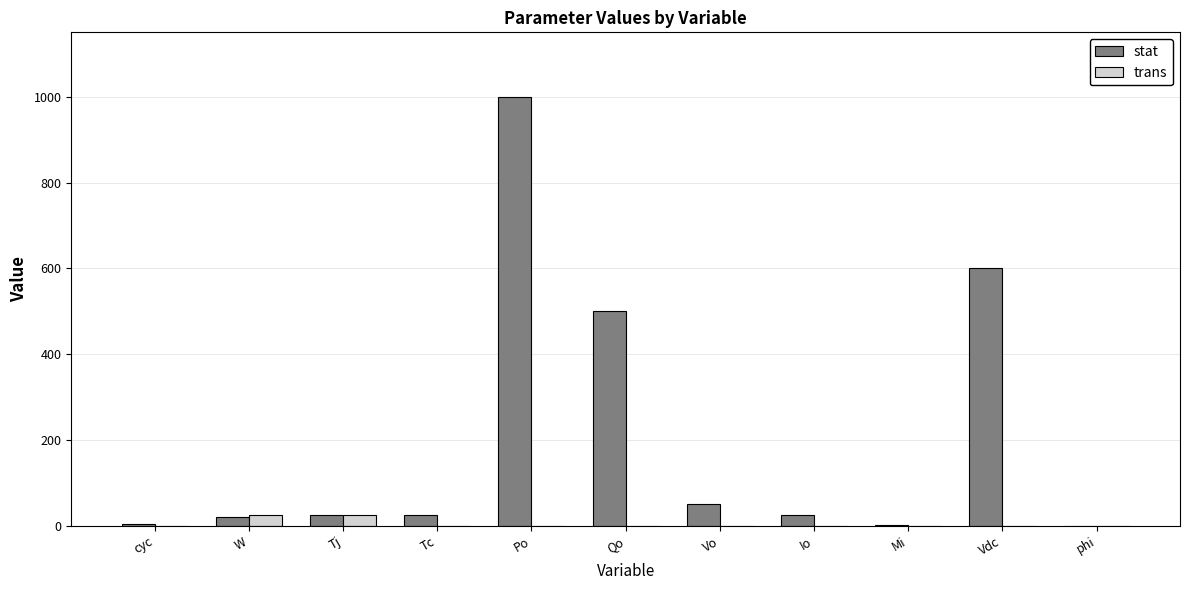

How many categories are shown in the chart?

11